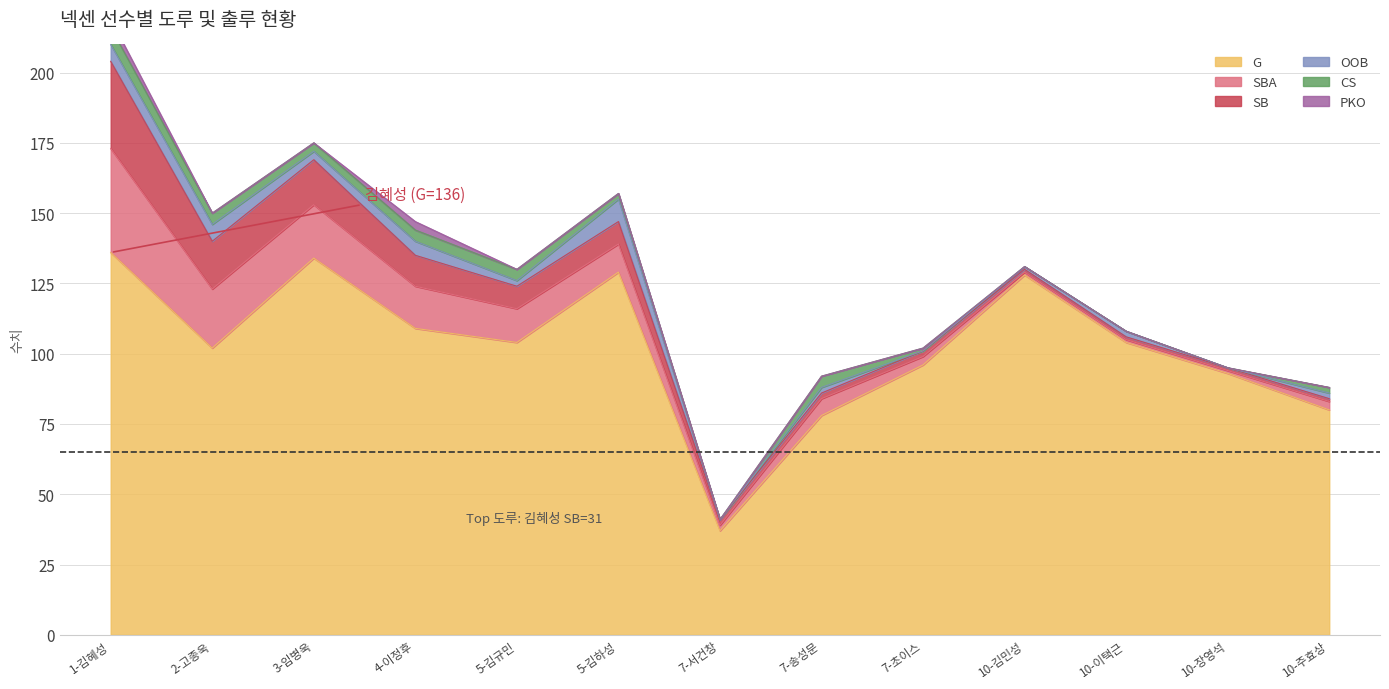

Where is the first local maximum for PKO?

4-이정후